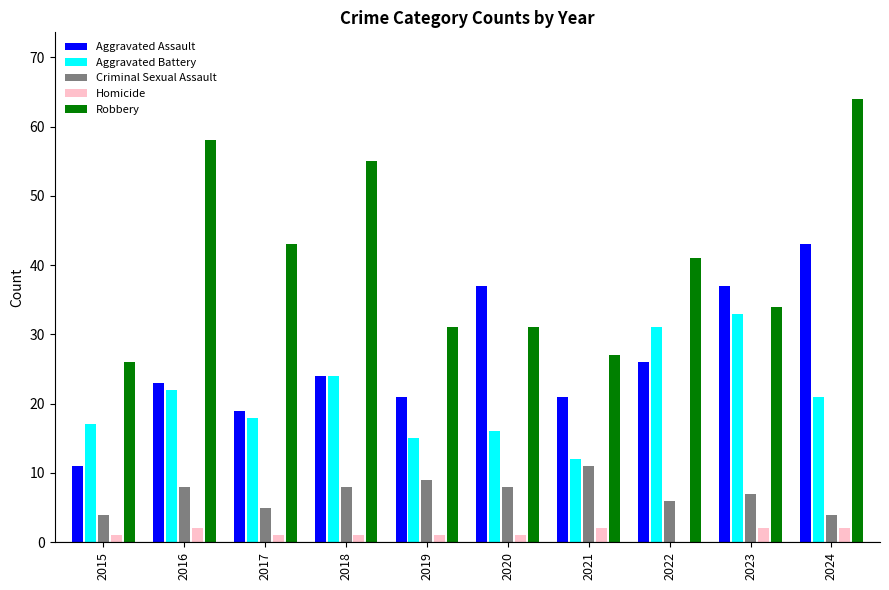

How many groups of bars are there?

10